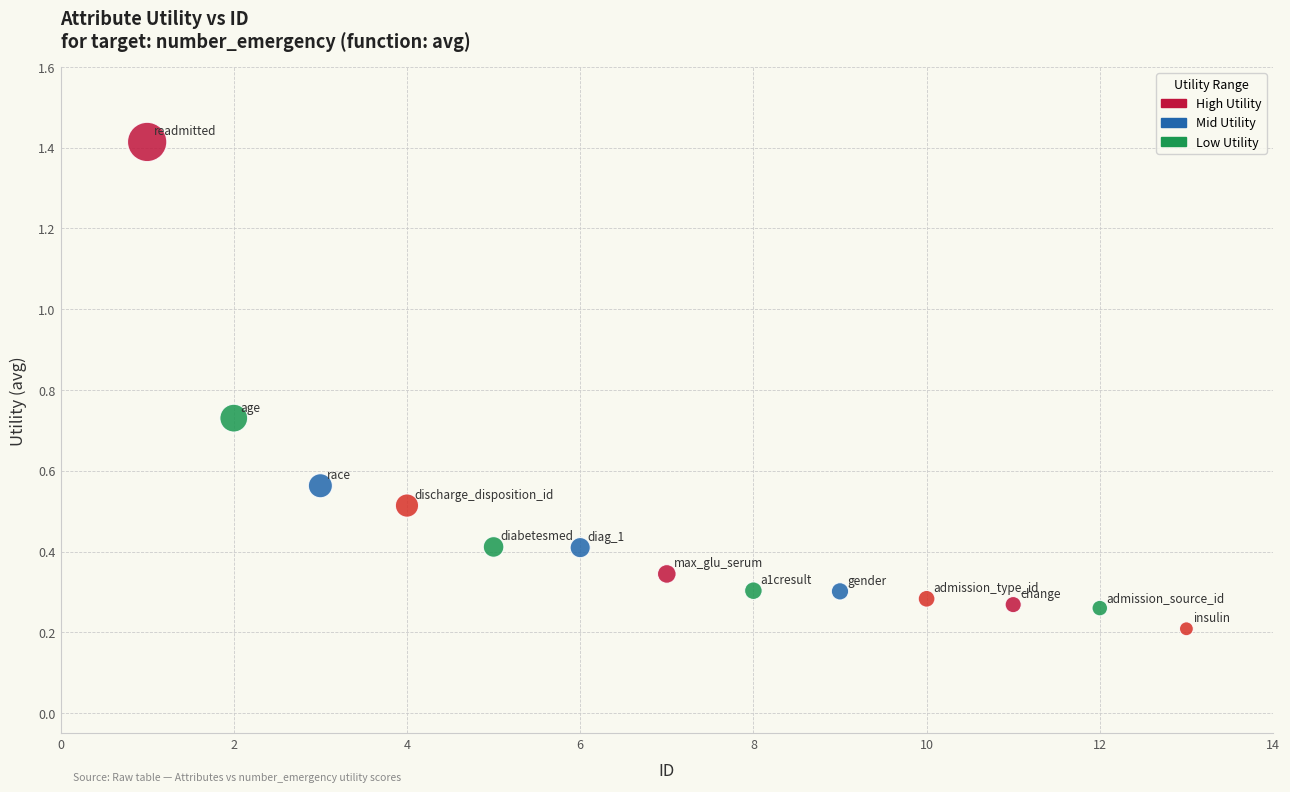

What is the range of Y values (max minus min)?

1.2